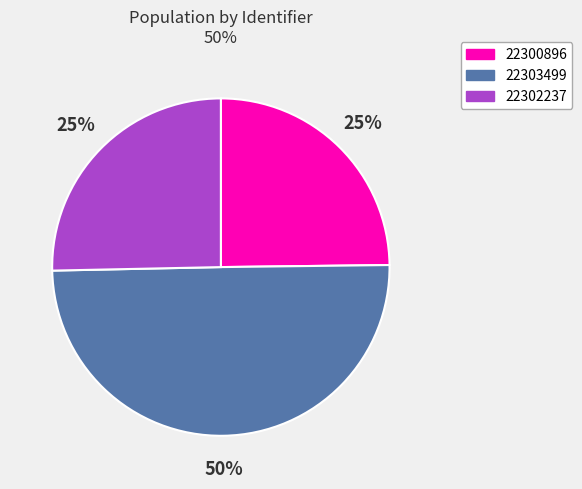

How many slices are in this pie chart?

3